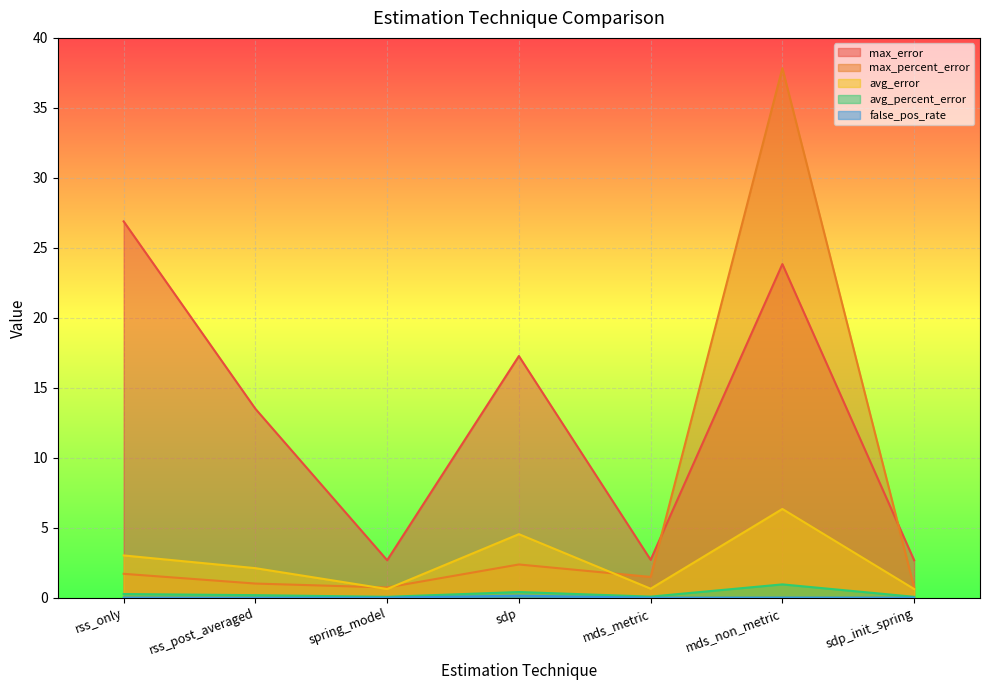

How many data points does each series have?

7